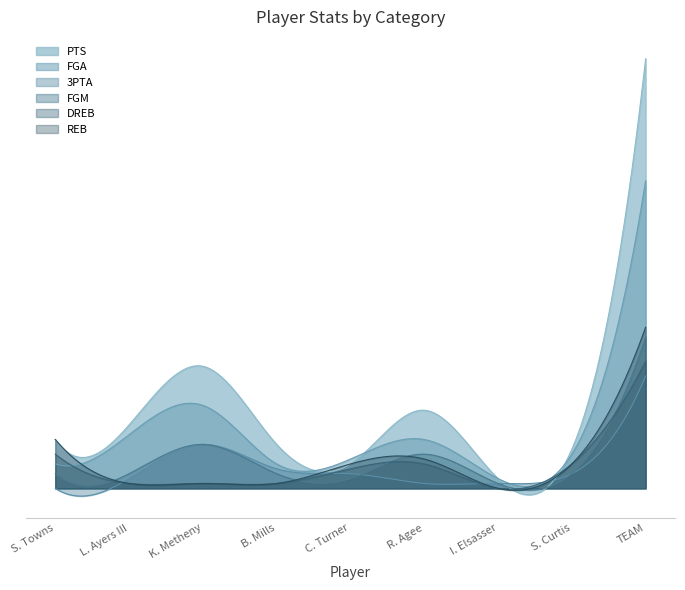

What is the value of the REB point at the 2nd from the left?

1